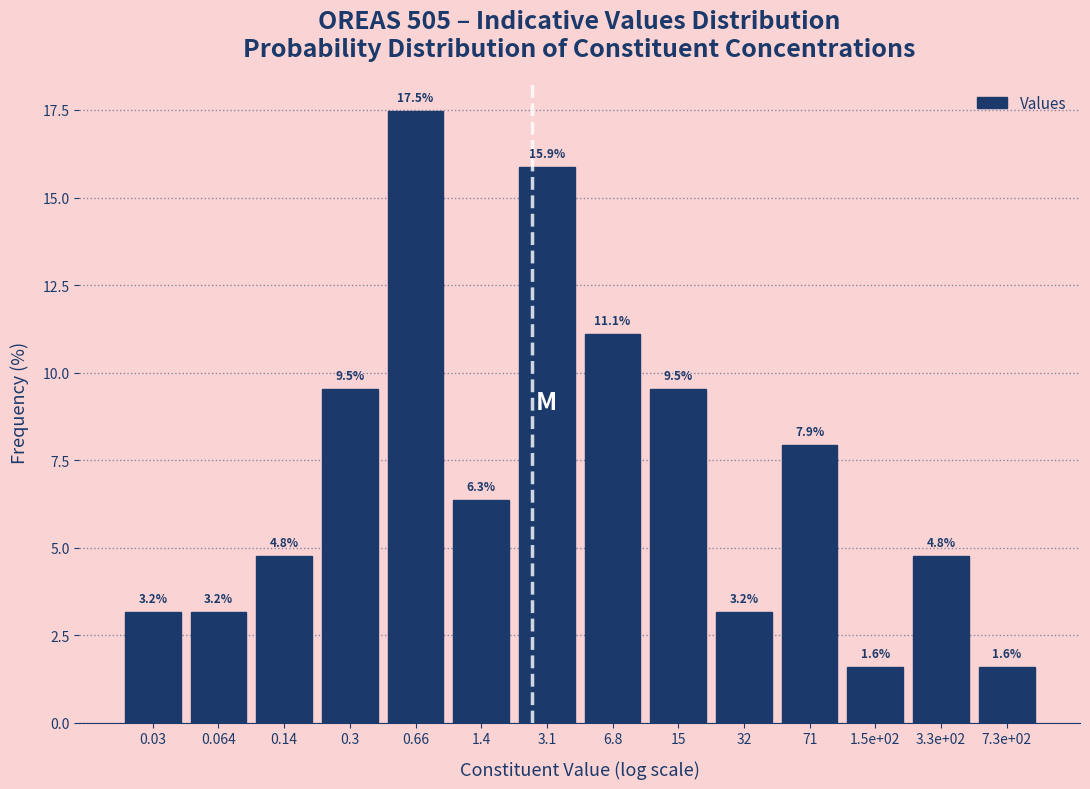

Reading left to right, extract all data points from this chart.

3.2	3.2	4.8	9.5	17.5	6.3	15.9	11.1	9.5	3.2	7.9	1.6	4.8	1.6